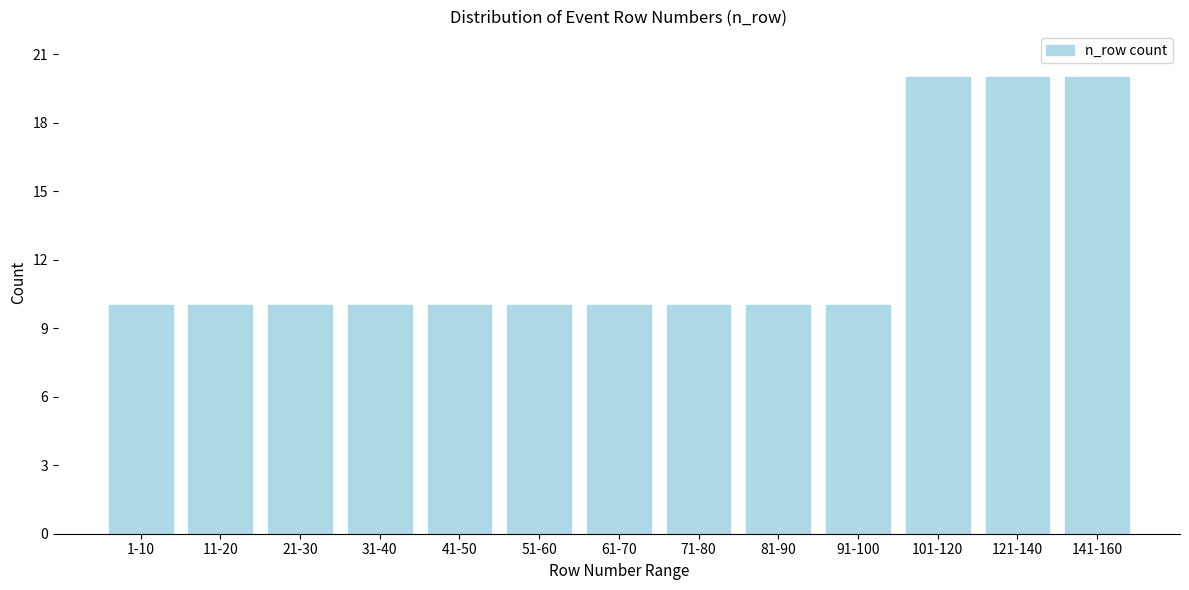

Reading right to left, what are all the values shown in this chart?

141-160=20	121-140=20	101-120=20	91-100=10	81-90=10	71-80=10	61-70=10	51-60=10	41-50=10	31-40=10	21-30=10	11-20=10	1-10=10